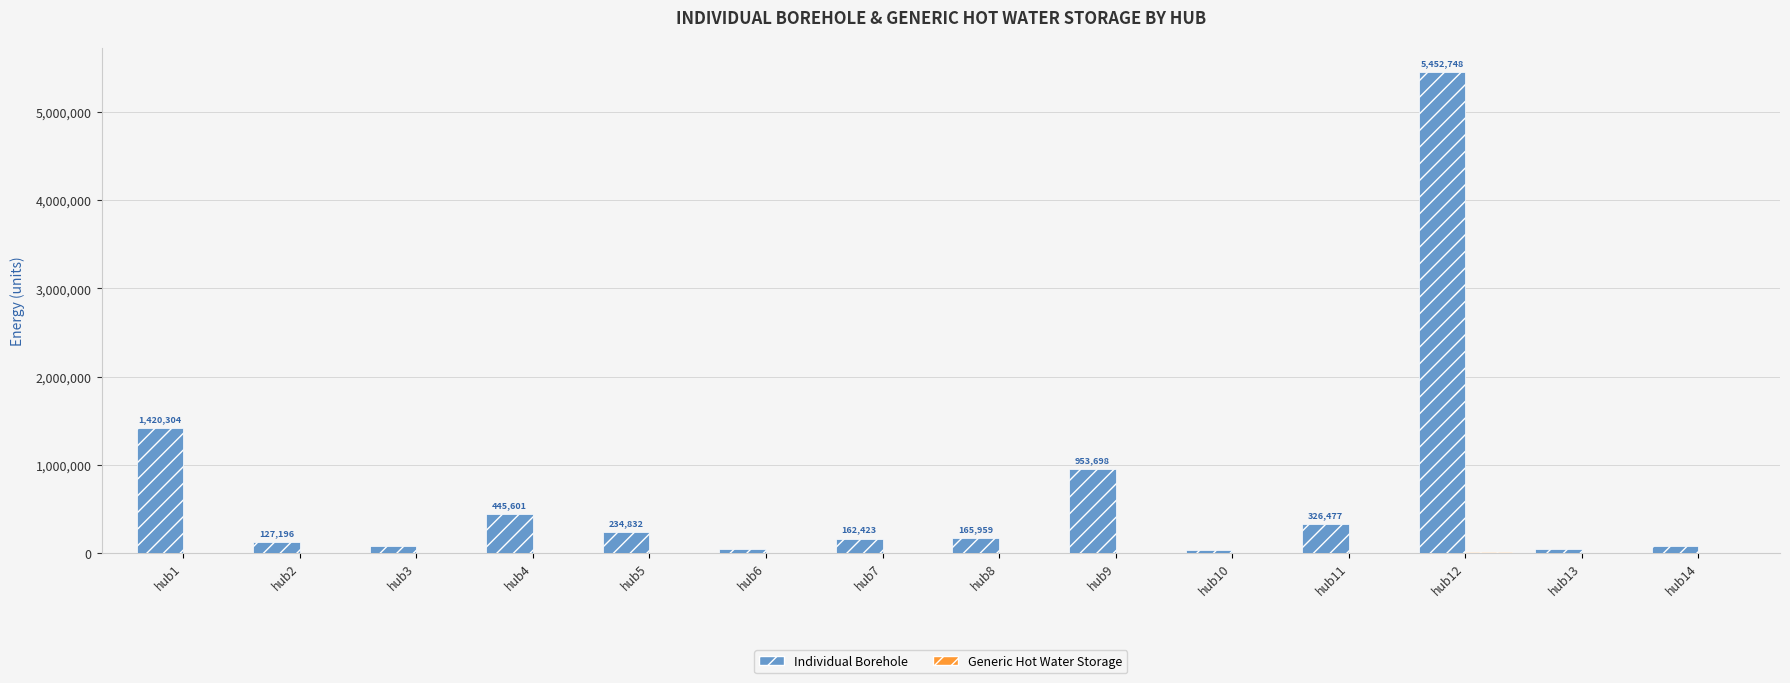

At which label is Individual Borehole closest to 2742928?

hub1